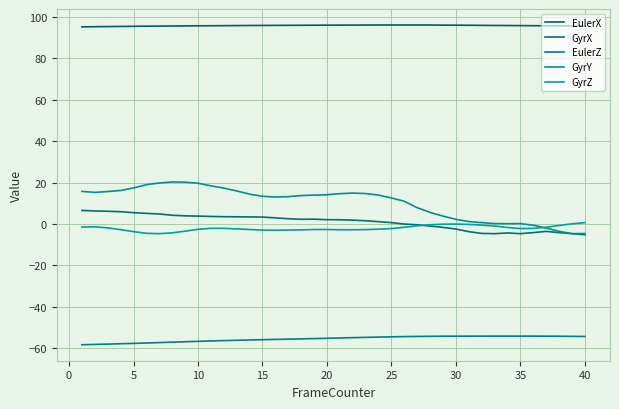

Is this an area chart (filled region under the line)?

No